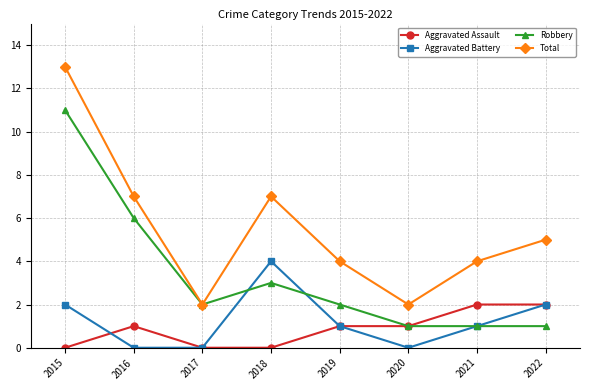

Rank the series by their maximum value, from lowest to highest.

Aggravated Assault, Aggravated Battery, Robbery, Total